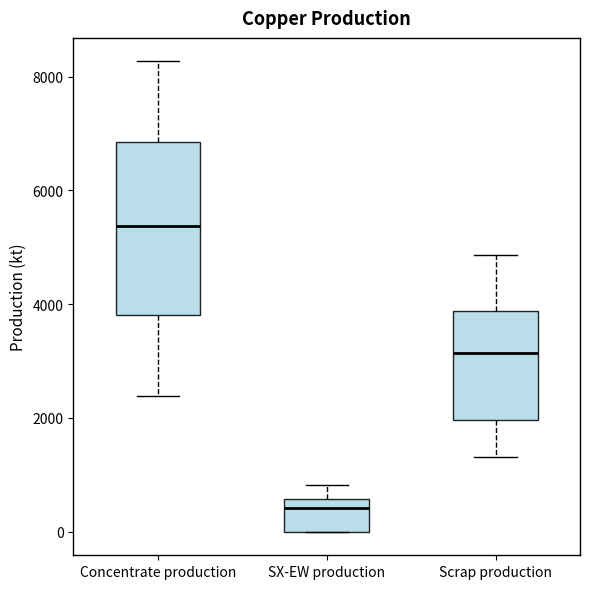

Reading left to right, transcribe this box plot: for each box, give where its median line is, the range the box spans, and where its two whiskers end, as read against the y-axis. The values are not printed on the chart, so give them approximately, as read against the axis.

Concentrate production: median 5400, box 3800 to 6800, whiskers 2400 to 8200
SX-EW production: median 400, box 0 to 600, whiskers 0 to 800
Scrap production: median 3200, box 2000 to 3800, whiskers 1400 to 4800